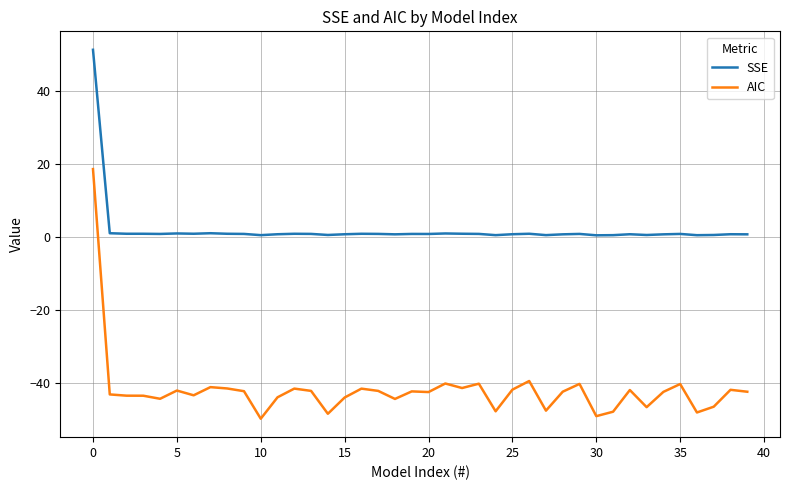

What is the lowest value of the SSE series?

0.5